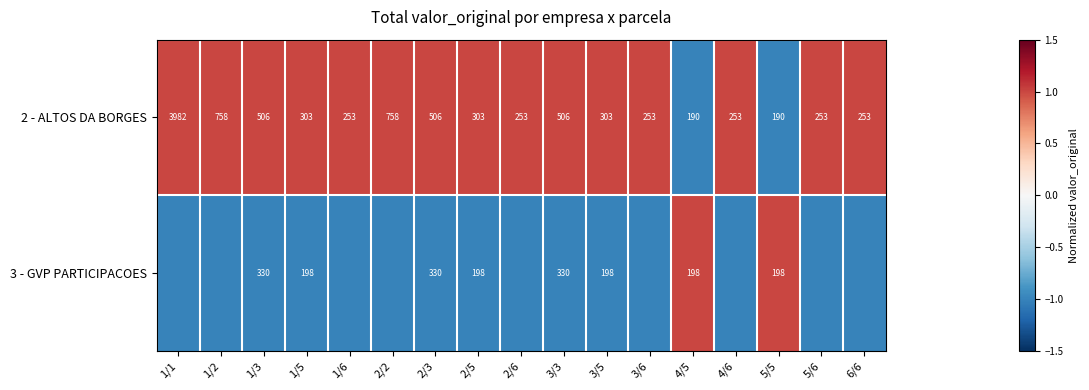

At which label does 2 - ALTOS DA BORGES first exceed 303?

1/1